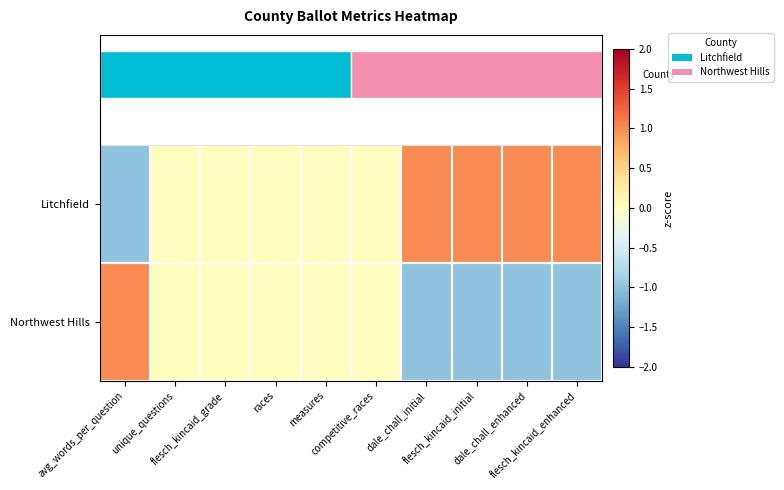

What is the minimum value shown in the chart?

-1